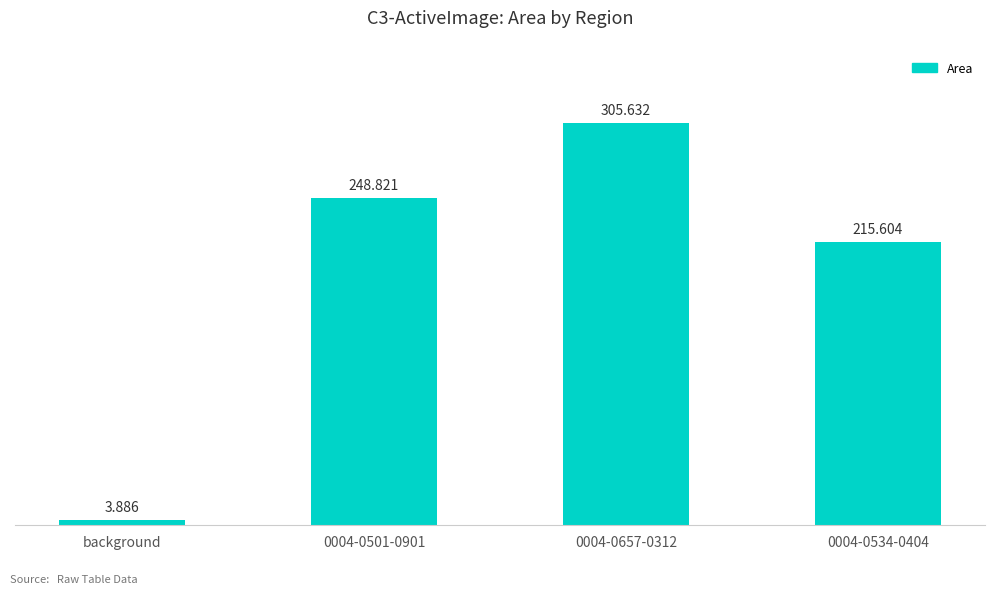

What is the label of the 3rd bar from the left?

0004-0657-0312